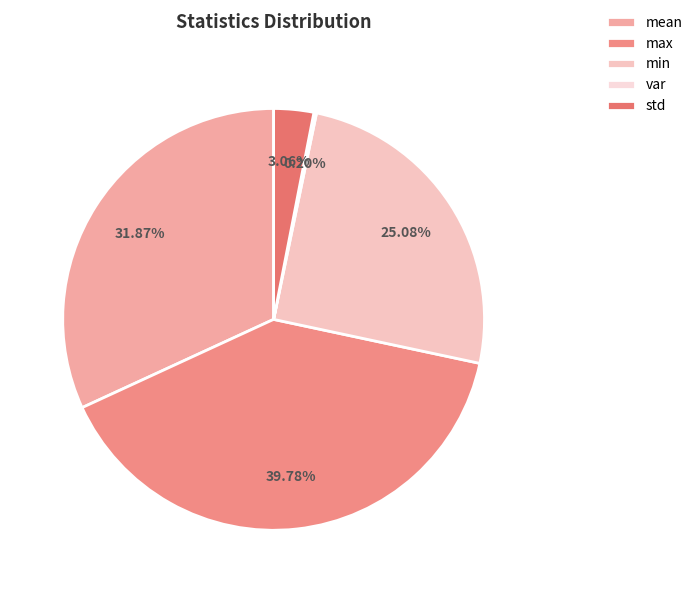

The mean slice represents 20% of the pie. True or false?

False